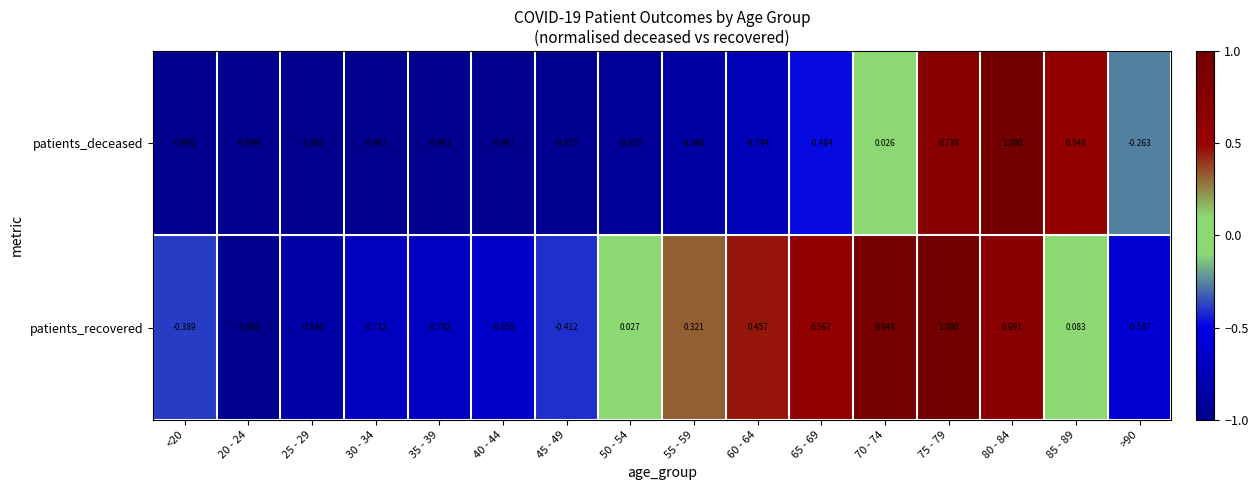

What is the greatest value displayed?

1.0